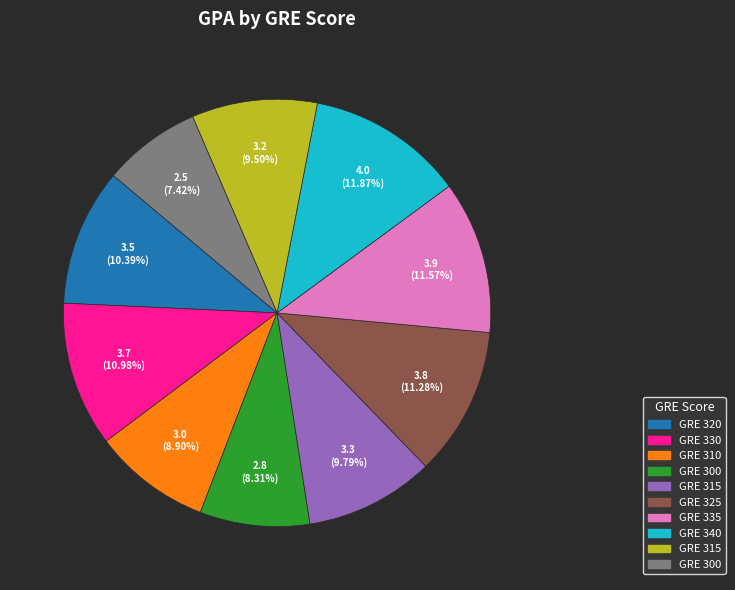

How many segments does this pie chart have?

10